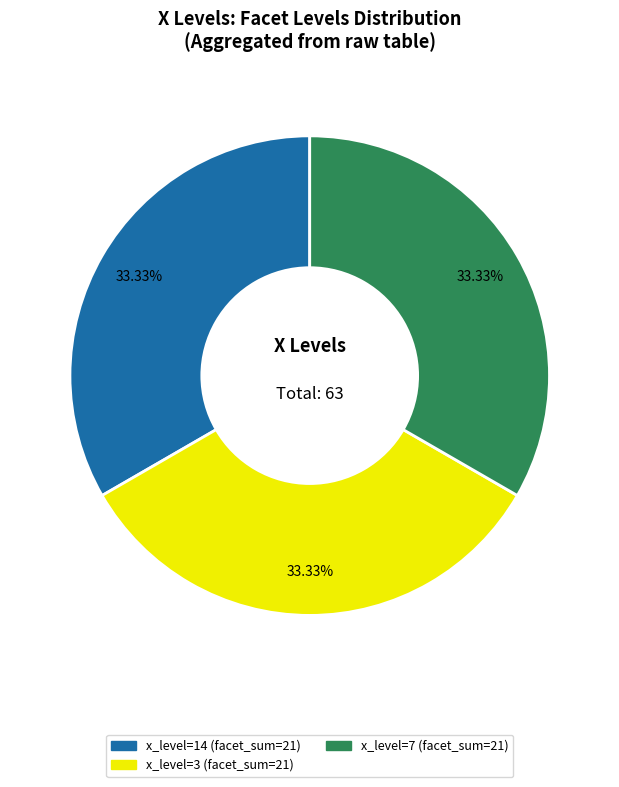

Does any single category account for the majority?

No